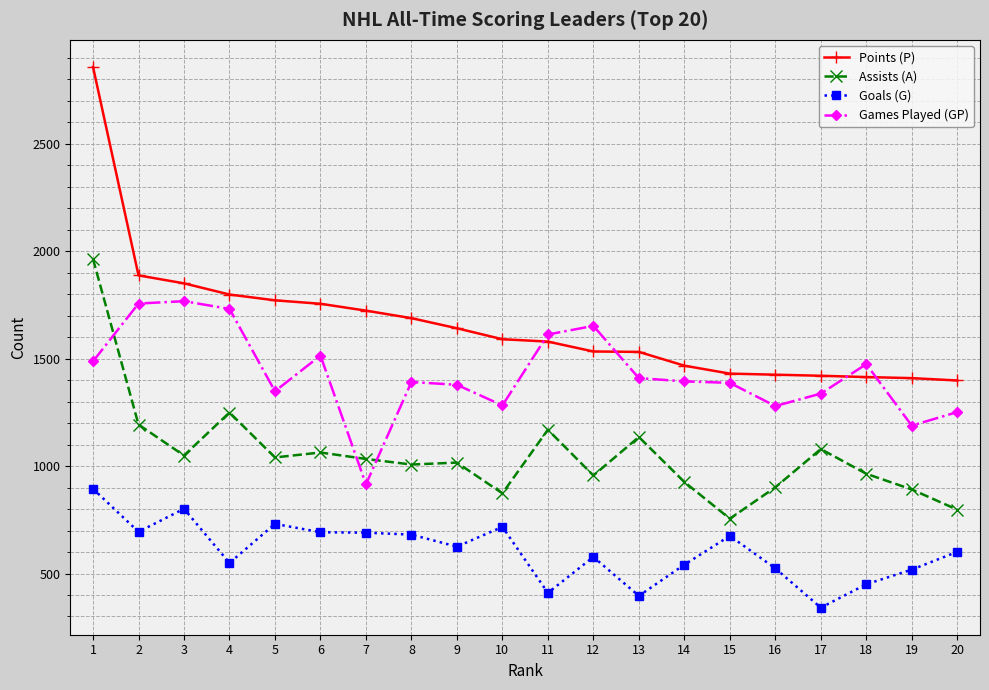

What is the sum of all Goals (G) values?

12107